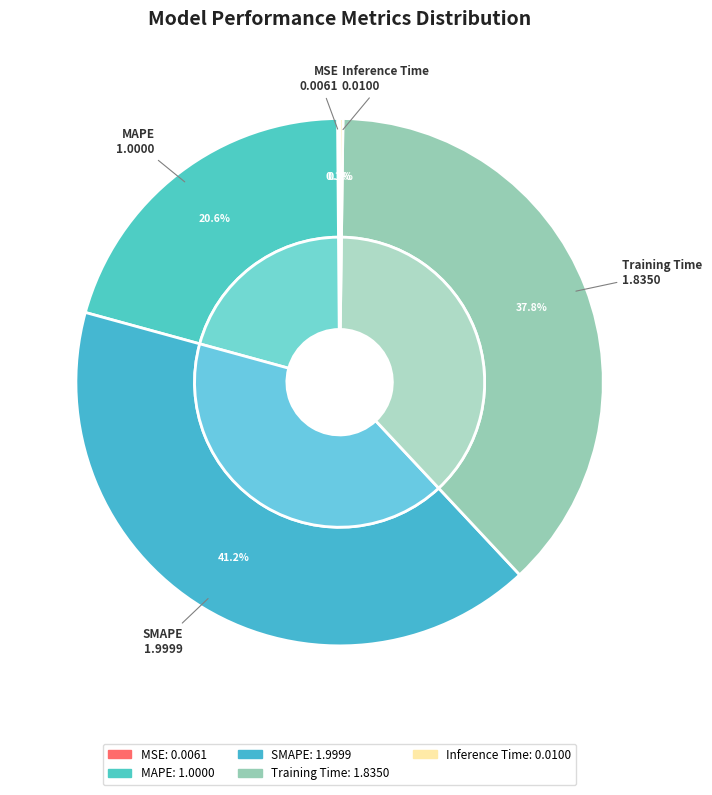

What percentage is the SMAPE slice, to the nearest percent?

41%